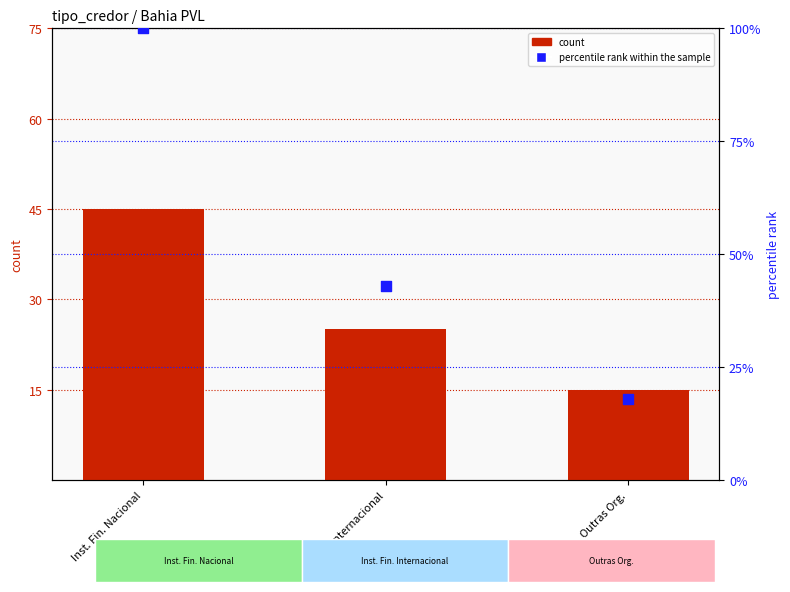

Which series has the widest spread of Y values?

percentile rank within the sample